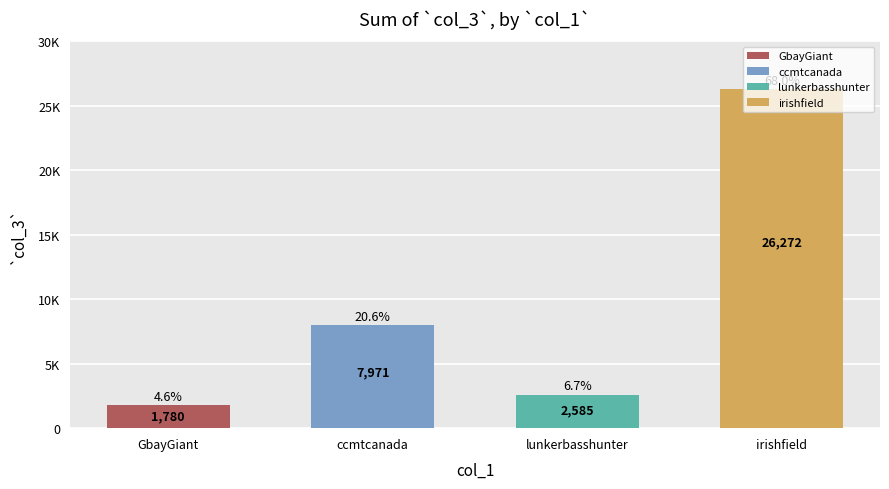

Rank the categories by value from highest to lowest.

irishfield, ccmtcanada, lunkerbasshunter, GbayGiant